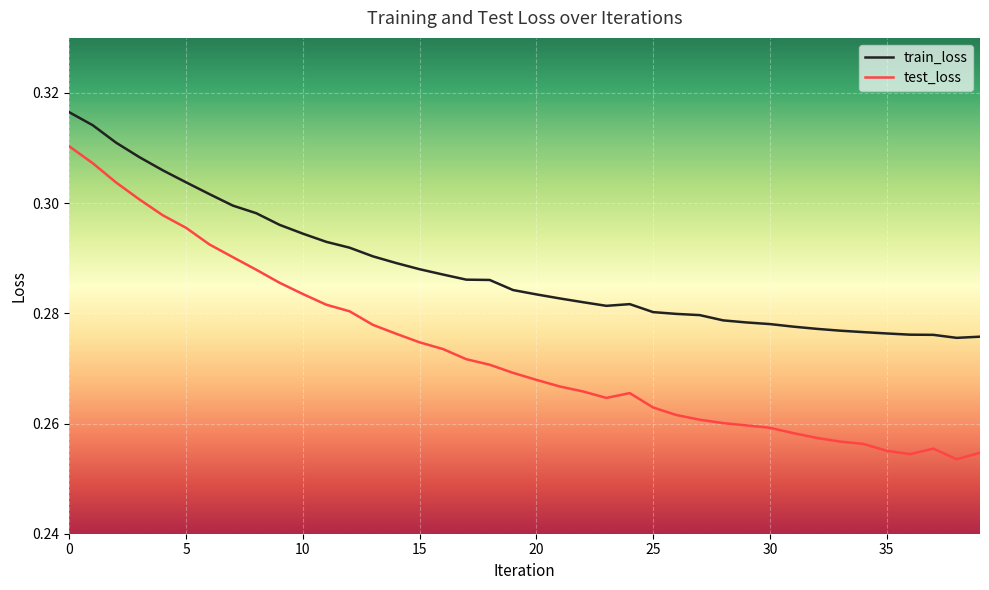

Rank the series by their average value, from lowest to highest.

test_loss, train_loss